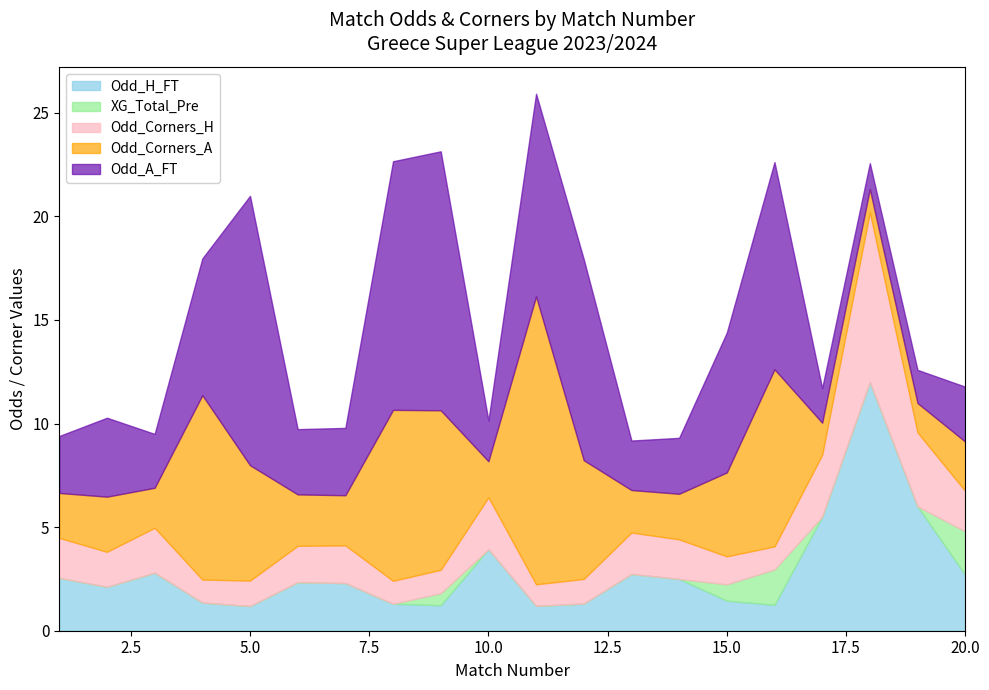

The value of Odd_H_FT at 2 is 0.7. True or false?

False